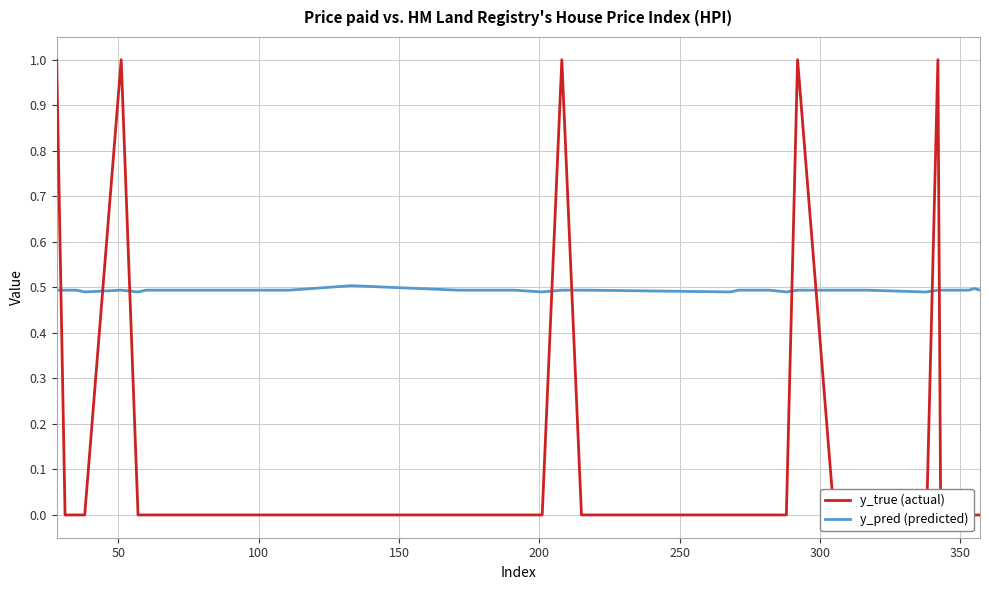

What is the difference between the maximum and minimum values in the y_true (actual) series?

1.0